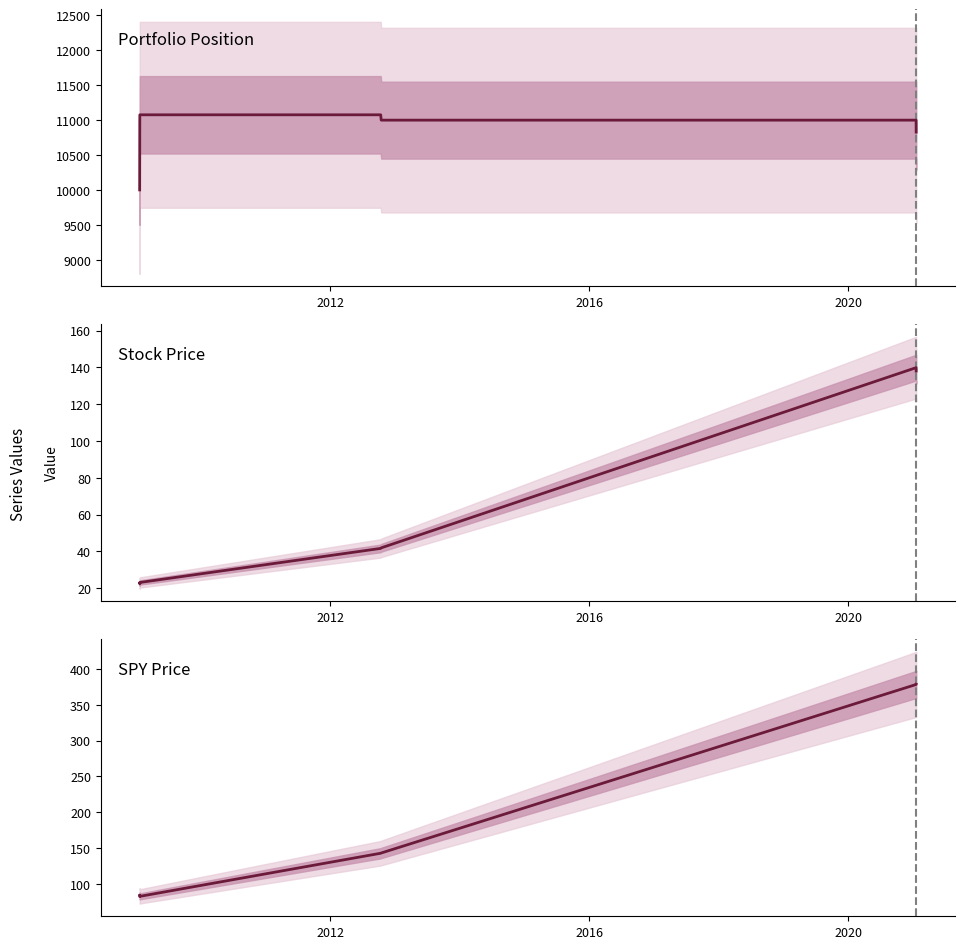

What is the sum of all current_pos values?

75936.6